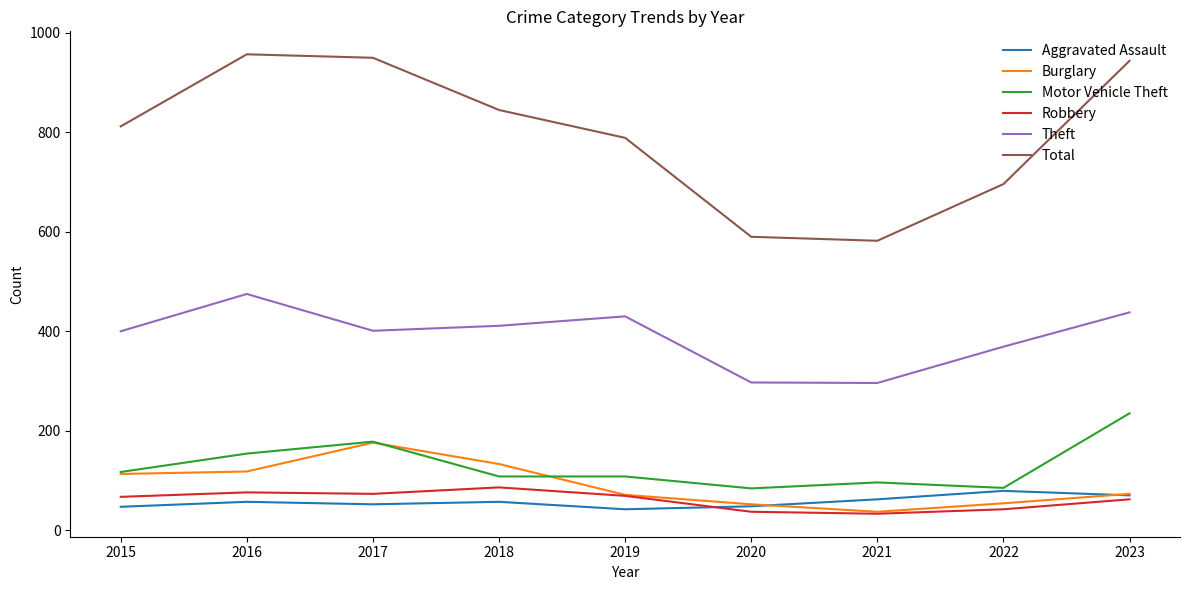

At which label does Motor Vehicle Theft reach its peak?

2023